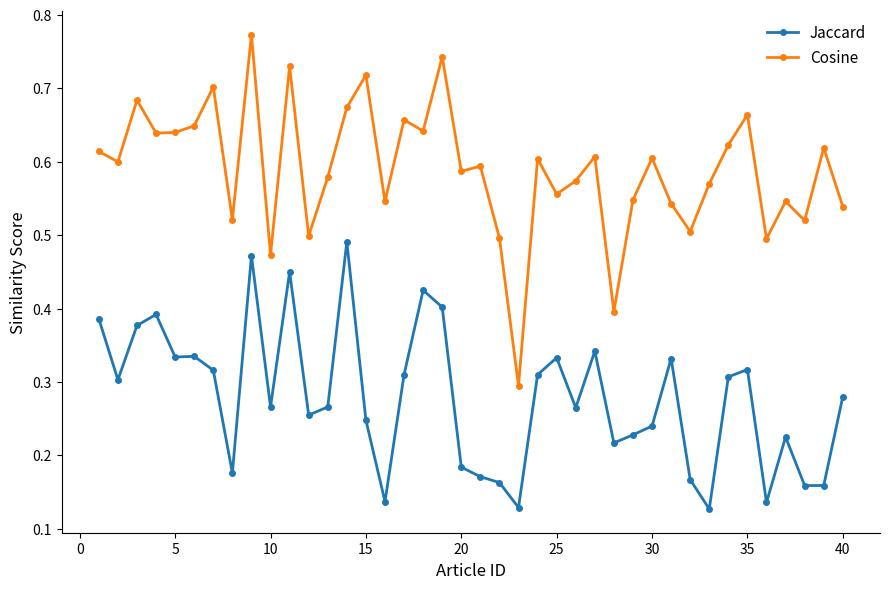

True or false: Cosine and Jaccard intersect in this chart.

False